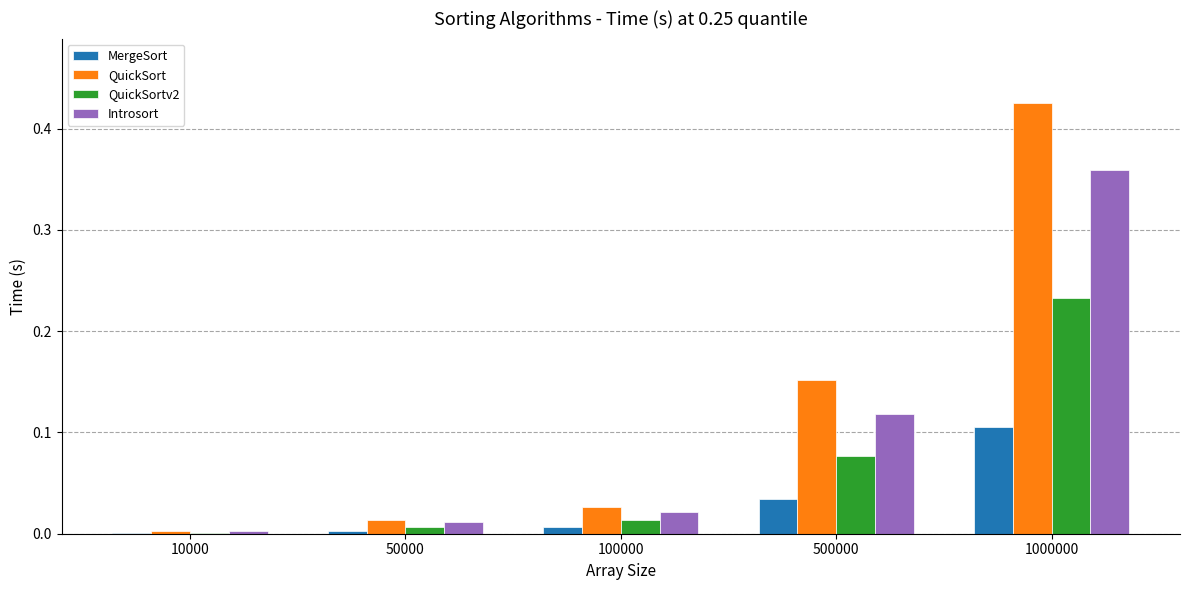

What is the sum of all QuickSort values?

0.6